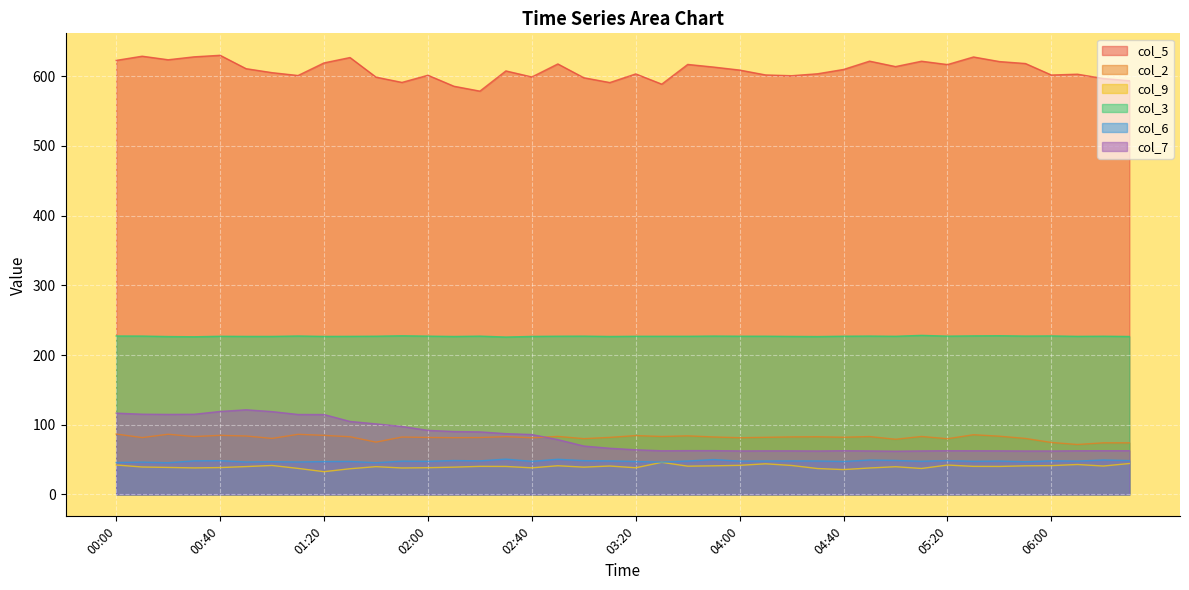

Reading left to right, list all the values displayed in this chart.

col_5: 00:00=622.8	00:10=628.8	00:20=623.7	00:30=627.9	00:40=630.1	00:50=610.9	01:00=605.2	01:10=601.1	01:20=619.2	01:30=626.9	01:40=598.8	01:50=591.2	02:00=601.5	02:10=585.7	02:20=578.7	02:30=607.7	02:40=599.0	02:50=617.7	03:00=597.9	03:10=591.0	03:20=603.4	03:30=588.7	03:40=617.0	03:50=613.2	04:00=608.9	04:10=601.9	04:20=600.8	04:30=603.6	04:40=609.8	04:50=621.7	05:00=613.9	05:10=621.6	05:20=616.8	05:30=627.7	05:40=621.1	05:50=618.3	06:00=601.8	06:10=603.0	06:20=596.8	06:30=593.6
col_2: 00:00=86.6	00:10=81.5	00:20=86.3	00:30=83.0	00:40=84.7	00:50=83.8	01:00=80.3	01:10=86.2	01:20=84.7	01:30=82.7	01:40=75.0	01:50=82.3	02:00=81.7	02:10=81.4	02:20=81.6	02:30=82.9	02:40=81.2	02:50=83.2	03:00=80.0	03:10=81.8	03:20=84.4	03:30=83.1	03:40=84.0	03:50=82.4	04:00=81.3	04:10=81.9	04:20=82.5	04:30=82.7	04:40=82.0	04:50=83.0	05:00=79.1	05:10=83.1	05:20=79.9	05:30=85.6	05:40=83.5	05:50=80.3	06:00=74.5	06:10=71.6	06:20=74.0	06:30=74.0
col_9: 00:00=42.2	00:10=39.3	00:20=38.7	00:30=38.0	00:40=38.5	00:50=39.9	01:00=41.5	01:10=37.3	01:20=32.6	01:30=36.8	01:40=39.8	01:50=37.9	02:00=38.3	02:10=39.1	02:20=40.2	02:30=40.1	02:40=38.1	02:50=41.1	03:00=39.1	03:10=40.7	03:20=38.2	03:30=46.0	03:40=40.5	03:50=41.0	04:00=41.7	04:10=43.9	04:20=41.5	04:30=37.1	04:40=35.6	04:50=37.9	05:00=39.7	05:10=37.2	05:20=42.1	05:30=40.2	05:40=40.1	05:50=41.0	06:00=41.3	06:10=42.9	06:20=40.7	06:30=44.3
col_3: 00:00=227.3	00:10=227.2	00:20=226.5	00:30=226.2	00:40=226.9	00:50=226.7	01:00=226.7	01:10=227.3	01:20=226.7	01:30=226.8	01:40=227.0	01:50=227.6	02:00=227.1	02:10=226.6	02:20=227.1	02:30=225.8	02:40=226.7	02:50=227.0	03:00=227.1	03:10=226.6	03:20=226.9	03:30=226.9	03:40=226.9	03:50=227.2	04:00=227.0	04:10=227.0	04:20=226.7	04:30=226.5	04:40=227.0	04:50=227.2	05:00=226.9	05:10=228.2	05:20=227.1	05:30=227.5	05:40=227.7	05:50=227.2	06:00=227.4	06:10=226.8	06:20=227.0	06:30=226.6
col_6: 00:00=45.7	00:10=46.3	00:20=45.4	00:30=48.1	00:40=48.4	00:50=46.5	01:00=46.9	01:10=46.5	01:20=47.1	01:30=47.3	01:40=45.4	01:50=47.7	02:00=47.4	02:10=48.6	02:20=48.1	02:30=50.6	02:40=47.4	02:50=50.4	03:00=48.4	03:10=48.0	03:20=47.2	03:30=46.3	03:40=47.9	03:50=50.0	04:00=47.7	04:10=47.9	04:20=48.0	04:30=47.9	04:40=47.2	04:50=49.3	05:00=48.7	05:10=47.5	05:20=48.6	05:30=47.4	05:40=47.8	05:50=46.8	06:00=48.2	06:10=47.7	06:20=49.4	06:30=48.5
col_7: 00:00=116.6	00:10=115.1	00:20=114.8	00:30=115.0	00:40=119.0	00:50=121.4	01:00=118.8	01:10=114.7	01:20=114.6	01:30=104.7	01:40=101.2	01:50=97.5	02:00=91.9	02:10=90.2	02:20=89.7	02:30=87.2	02:40=85.9	02:50=78.6	03:00=69.4	03:10=66.2	03:20=64.0	03:30=62.6	03:40=62.8	03:50=62.8	04:00=62.4	04:10=62.5	04:20=62.5	04:30=62.3	04:40=62.7	04:50=62.4	05:00=62.0	05:10=62.4	05:20=62.7	05:30=62.6	05:40=62.5	05:50=62.3	06:00=62.3	06:10=62.6	06:20=62.7	06:30=62.7